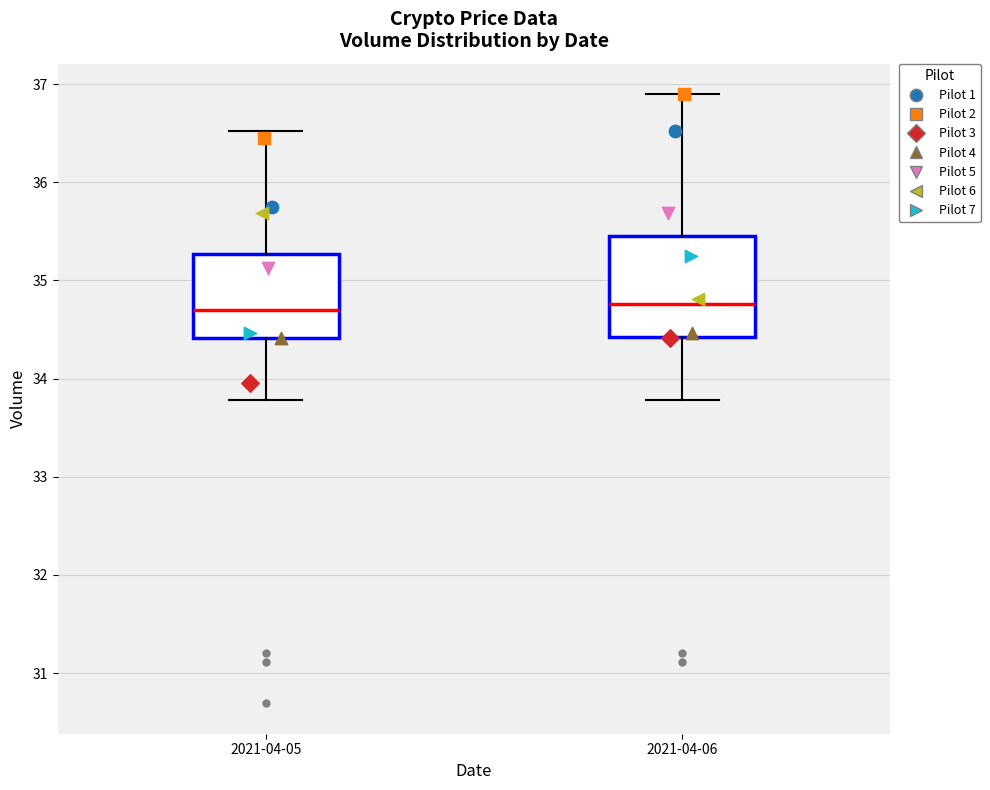

Where is the upper edge of the box for 2021-04-06 on the y-axis? The values are not printed on the chart, so give them approximately, as read against the axis.

35.5